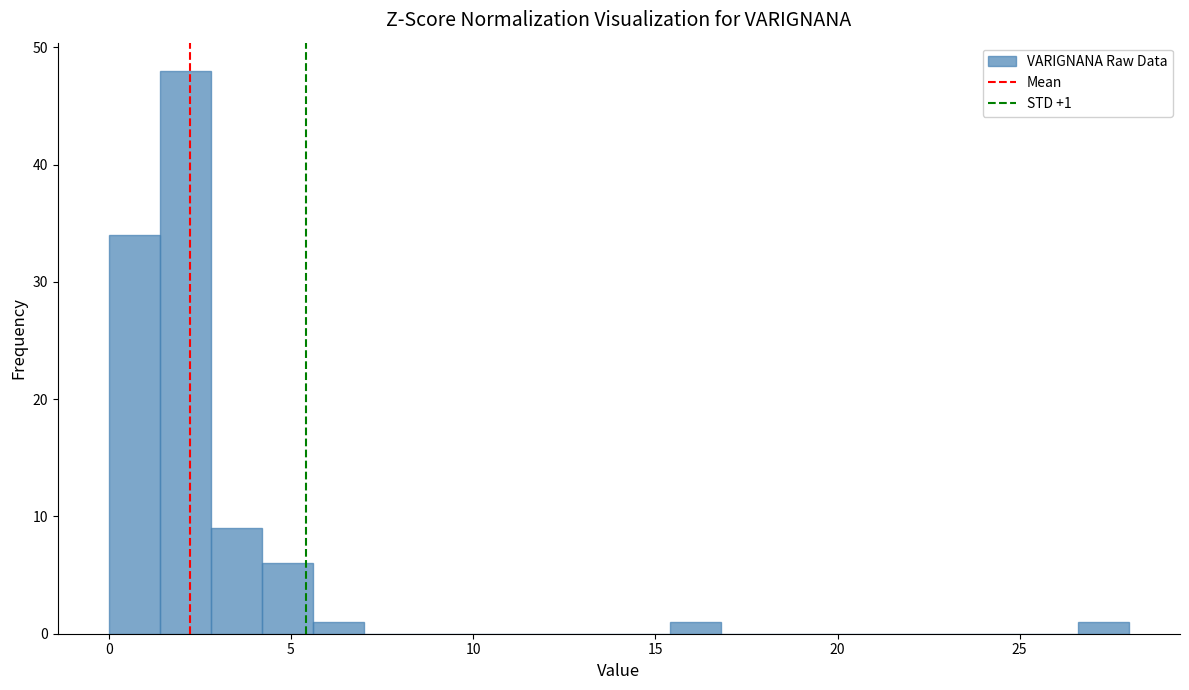

Around what value on the x-axis is the tallest bar? Give the approximate position of its centre, as read against the axis.

2.0